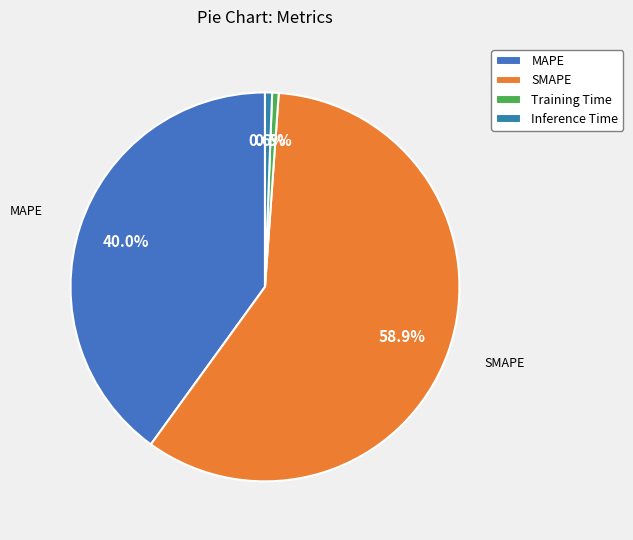

What portion of the pie excludes Training Time?

99.5%